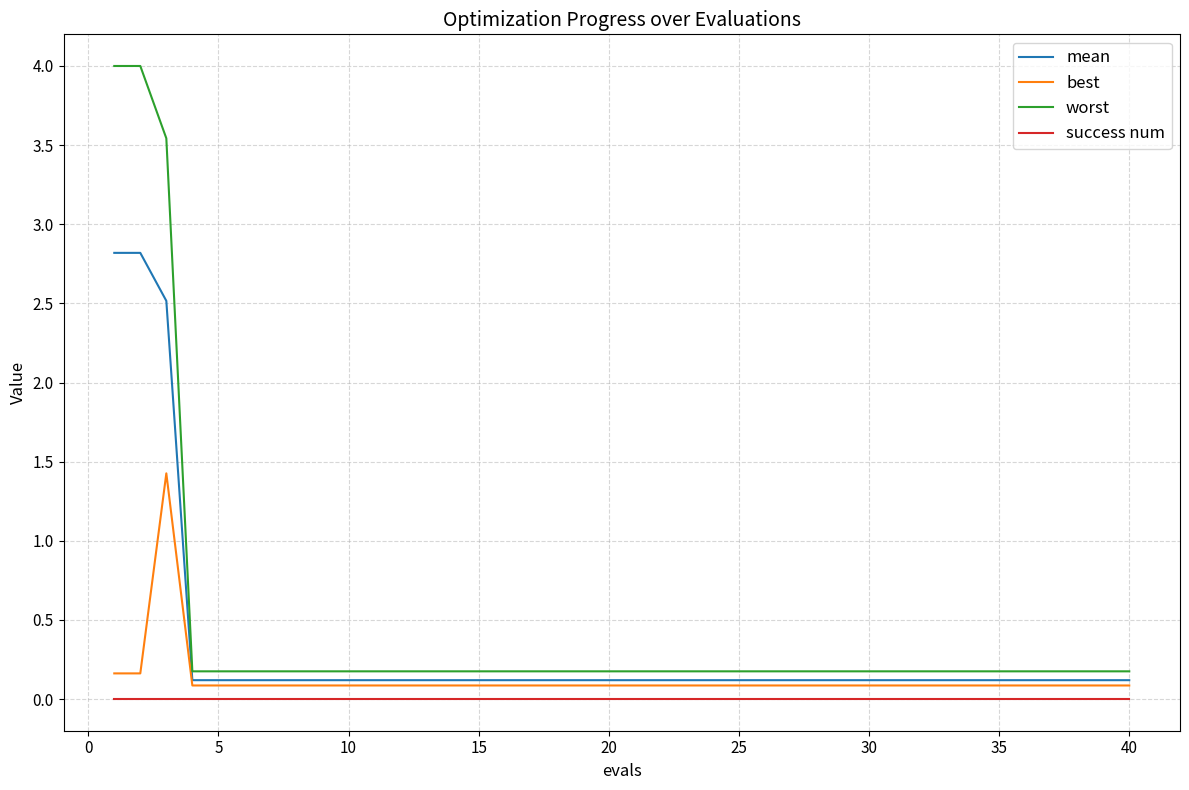

Rank the series by their maximum value, from highest to lowest.

worst, mean, best, success num